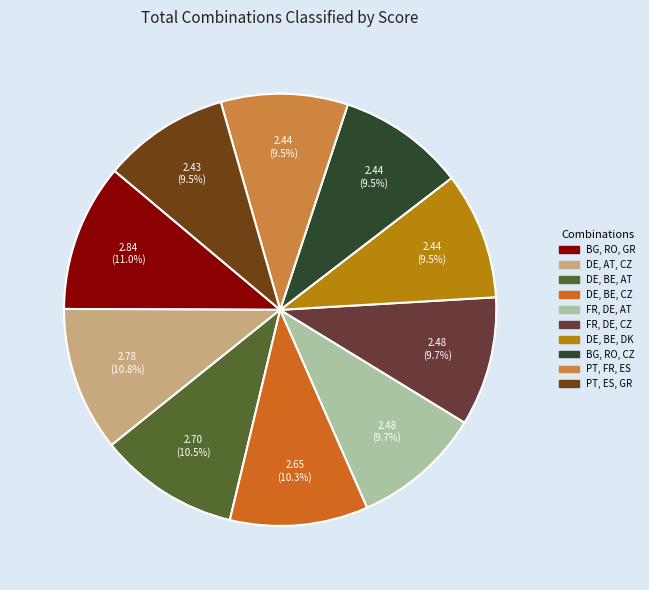

Is it true that BG, RO, CZ is 1% of the pie?

False